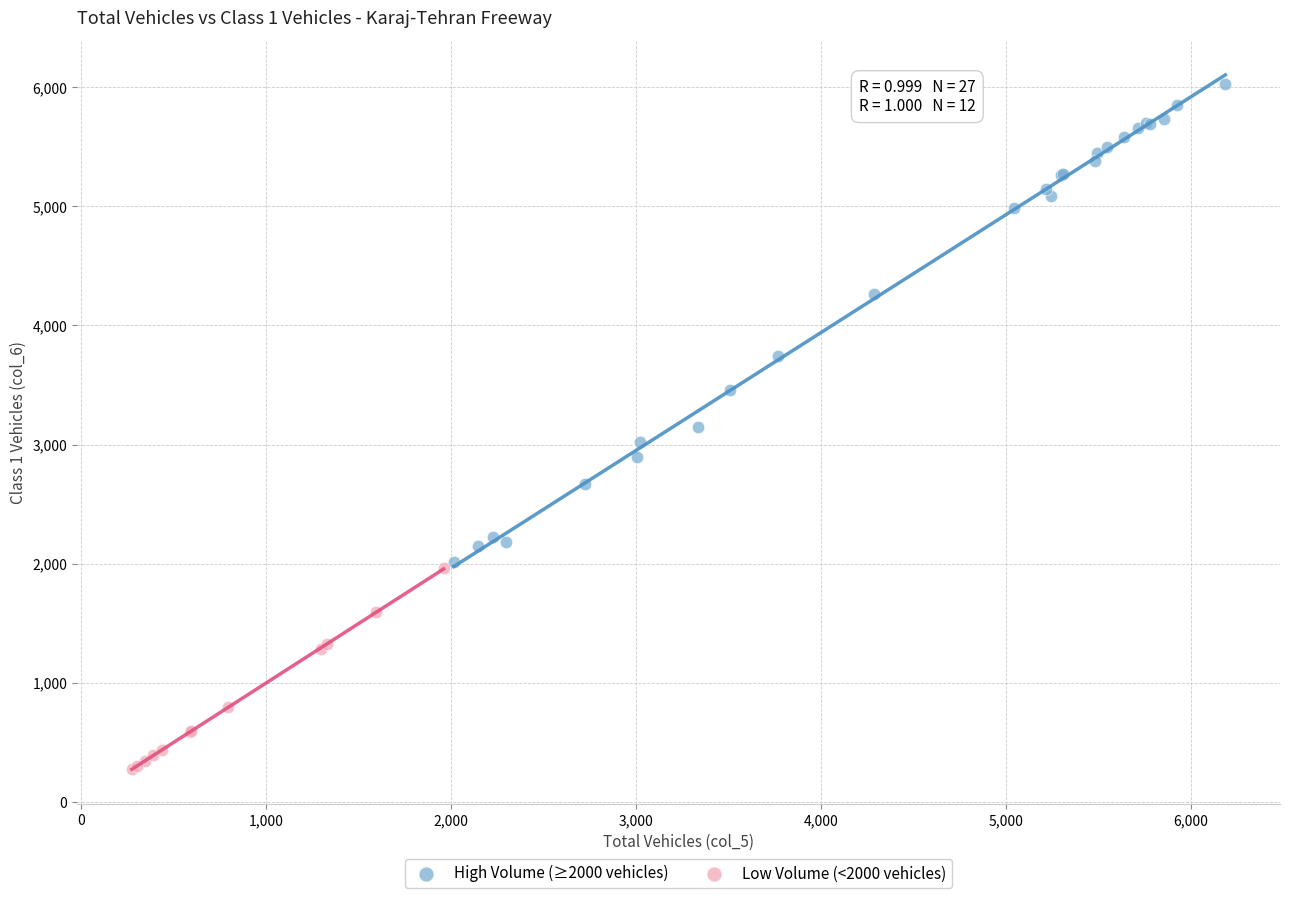

Which series contains the highest Y value?

High Volume (≥2000 vehicles)